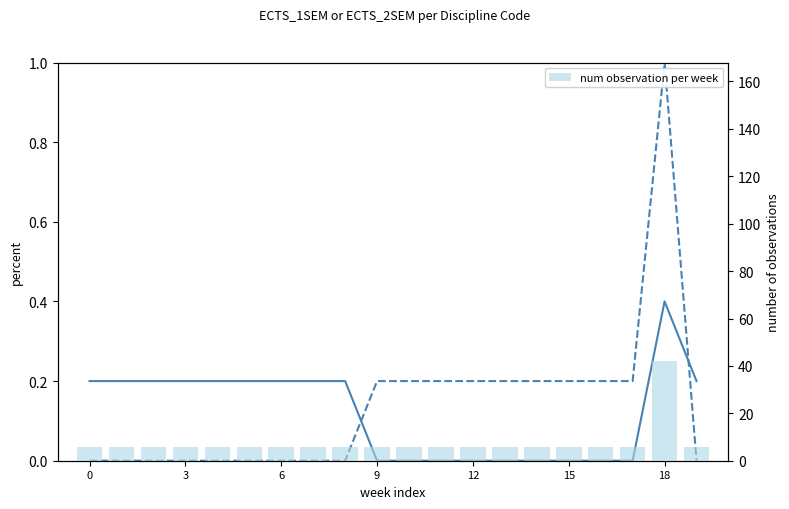

Where is ECTS_1SEM nearest to the value 0?

9